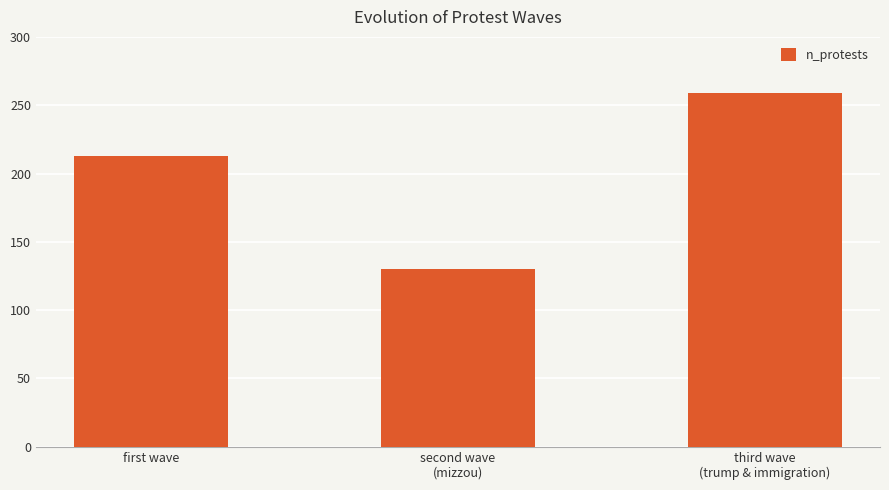

The value at third wave
(trump & immigration) is 259. True or false?

True